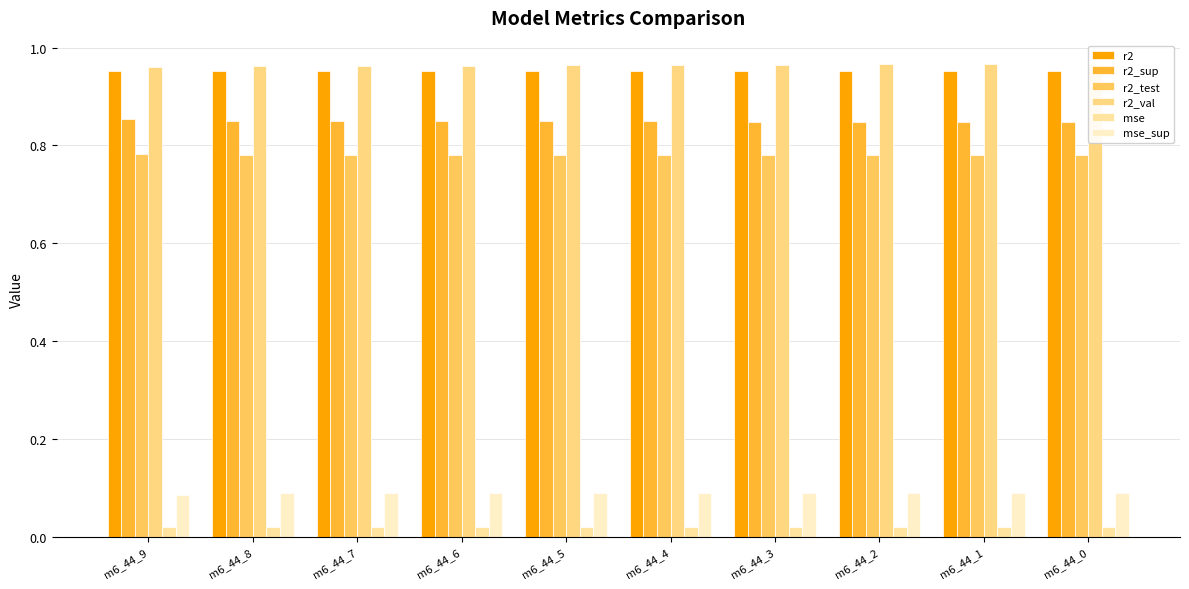

How many bars are there in each group?

6